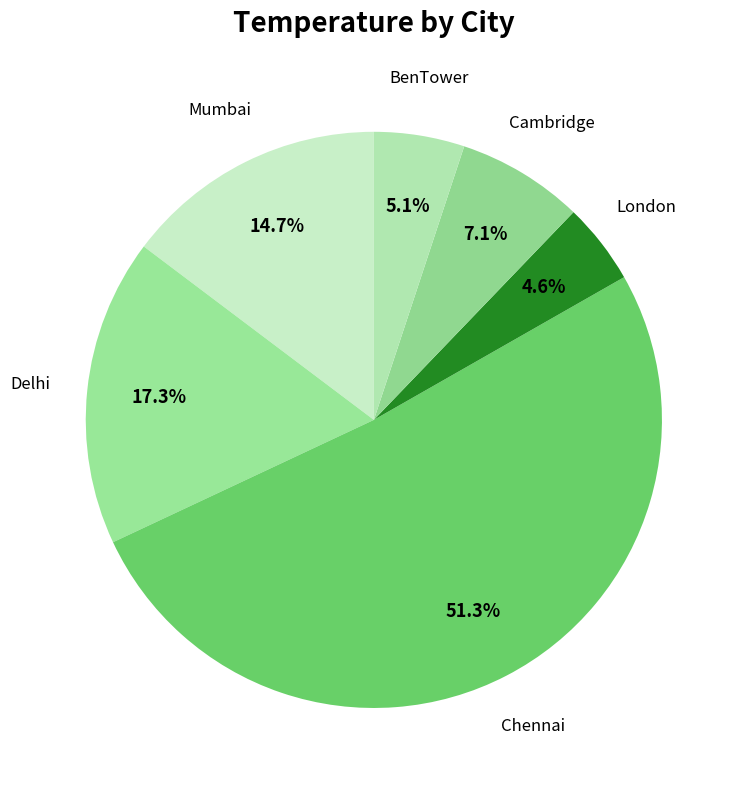

How many segments does this pie chart have?

6